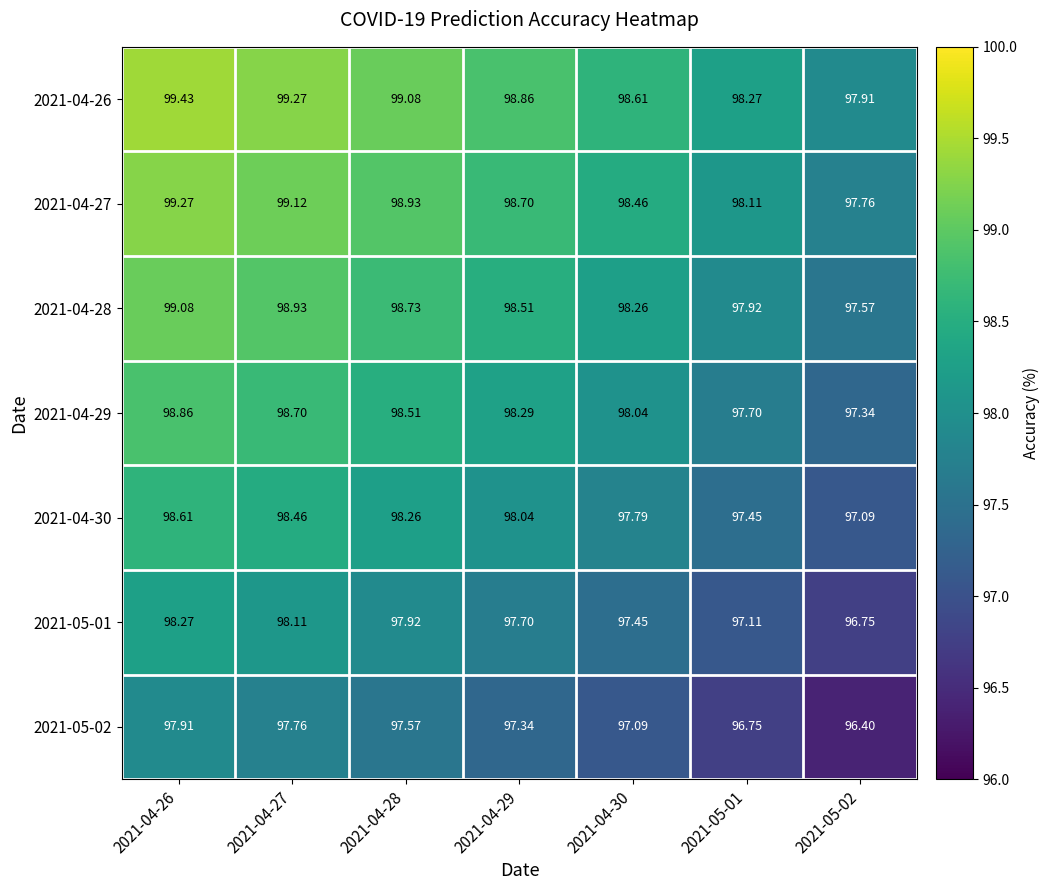

Is the value of 2021-04-27 at 2021-04-27 greater than the value of 2021-05-02 at 2021-04-26?

Yes